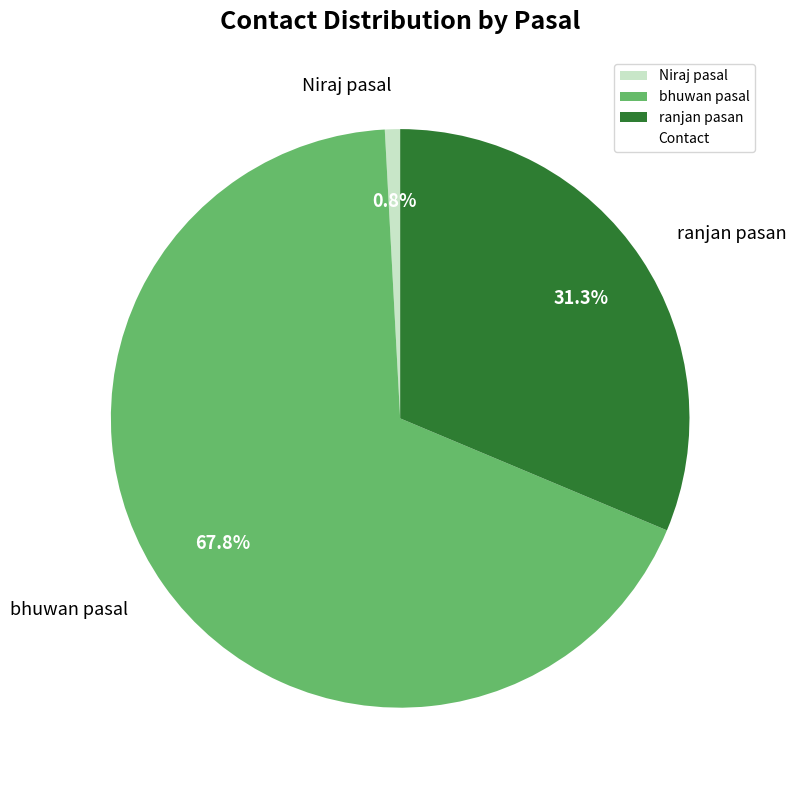

How much of the chart is everything except Niraj pasal?

99.2%